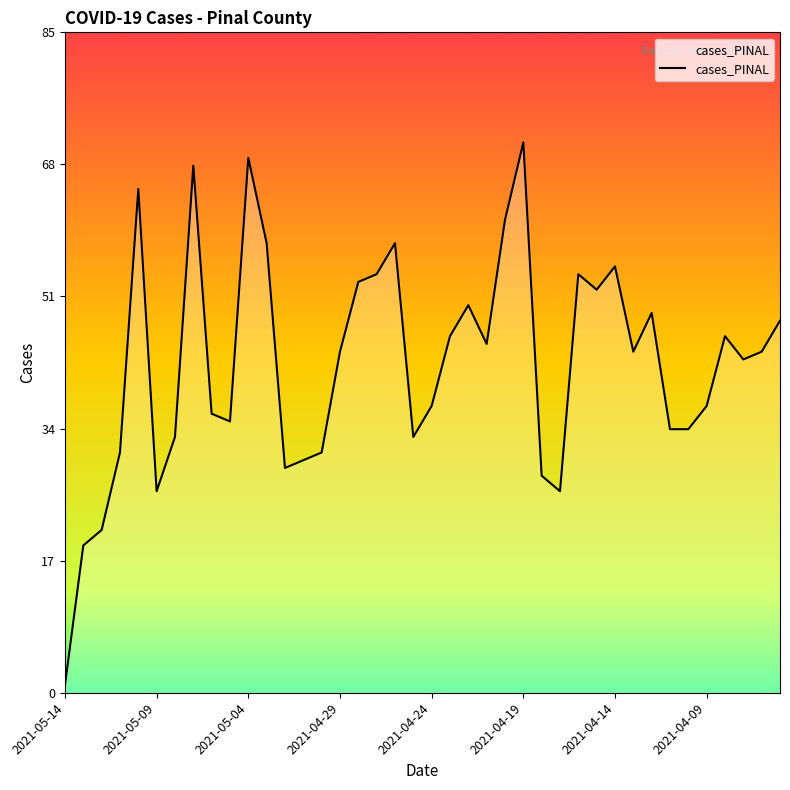

What is the difference between the second highest and minimum values?

68